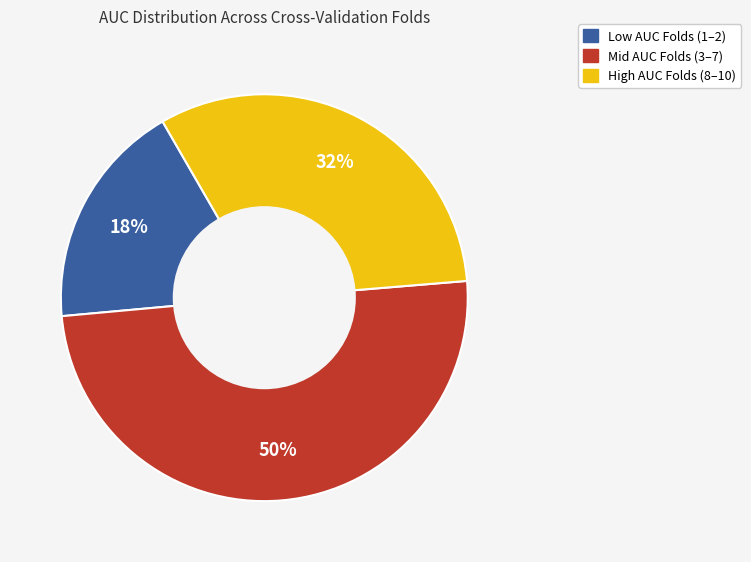

How many slices are in this pie chart?

3